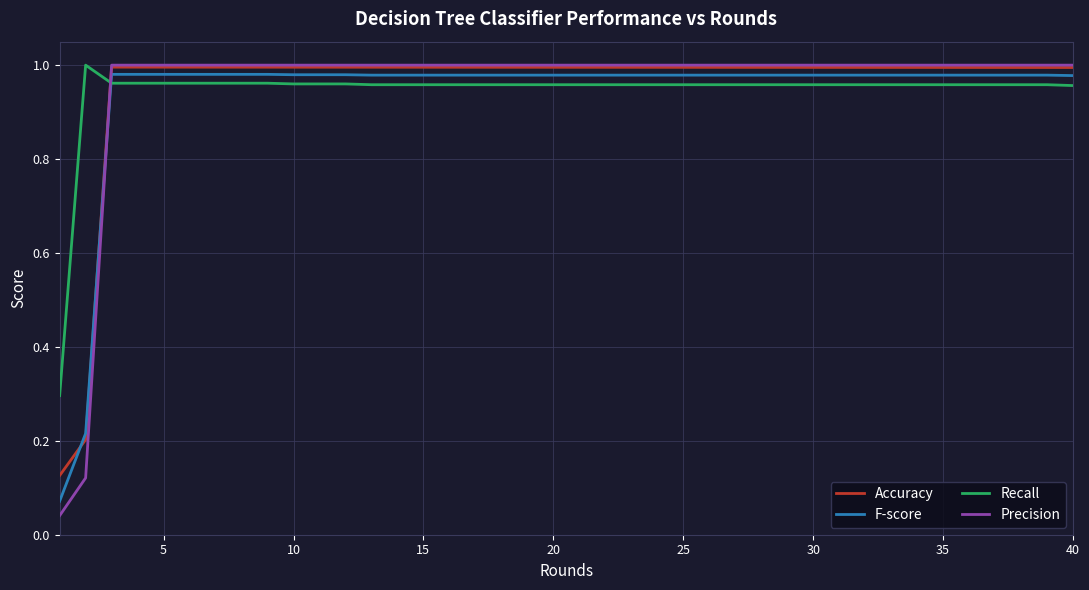

True or false: Accuracy and Recall cross at least once.

True